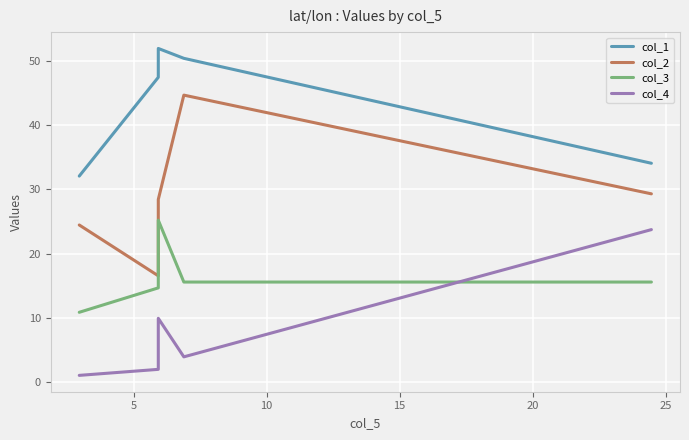

In col_2, how many points are higher than both neighbors (excluding endpoints)?

1